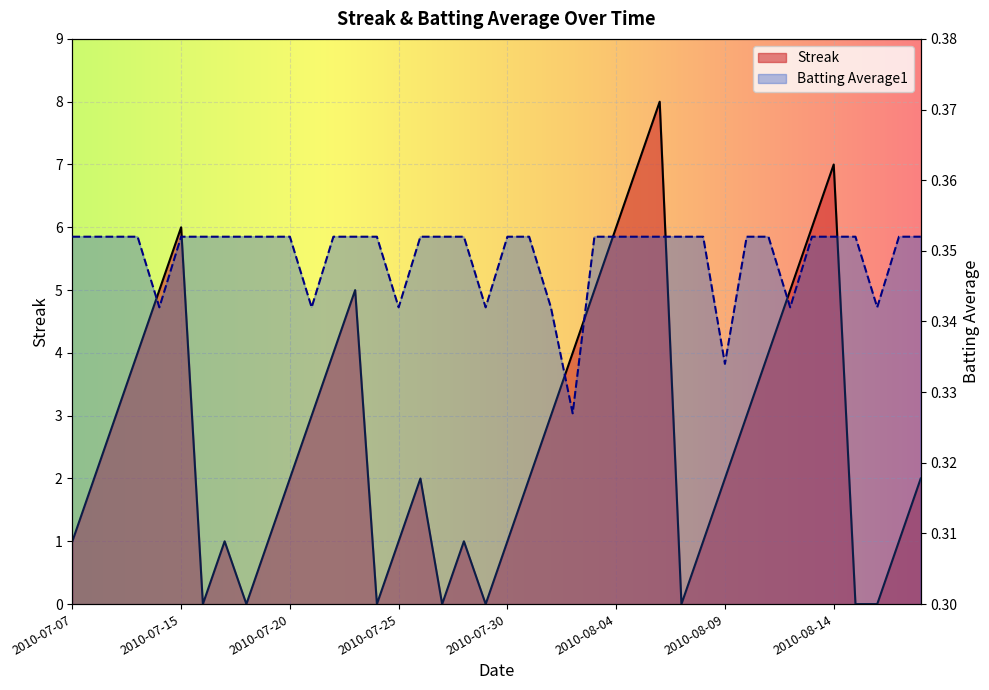

How many lines are shown in the chart?

2